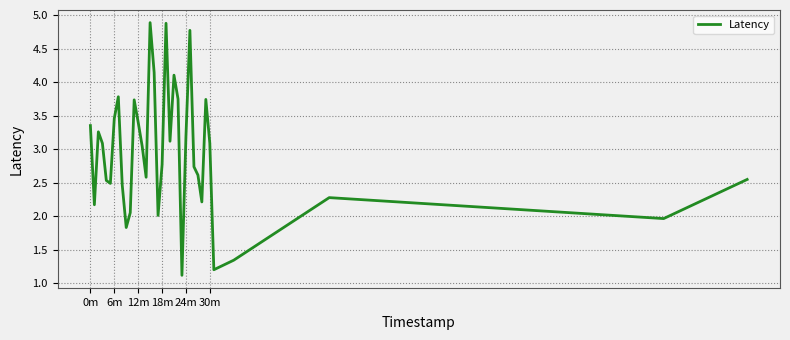

Is this an area chart (filled region under the line)?

No